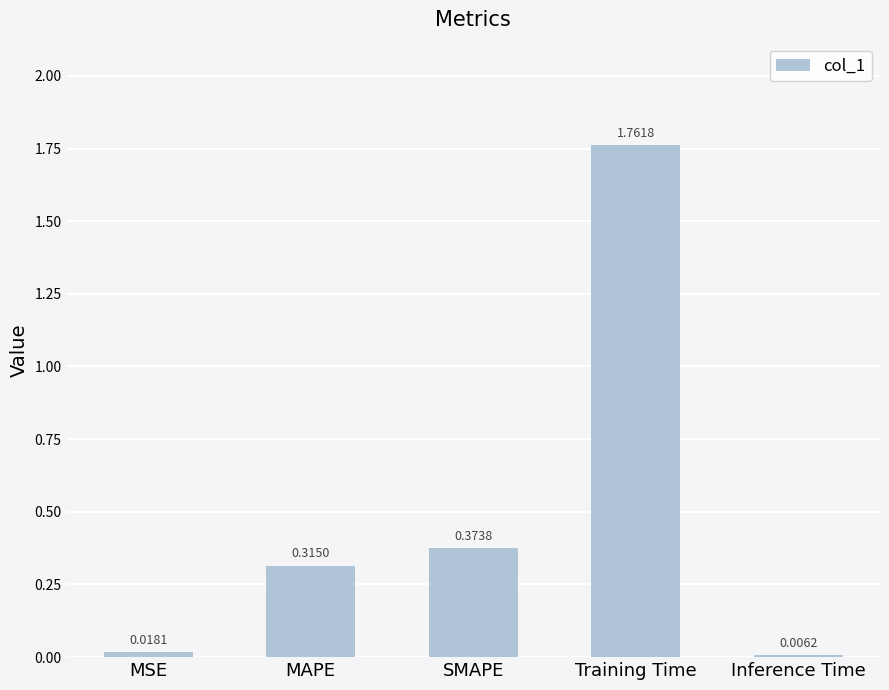

At which category does the chart reach its peak across all series?

Training Time